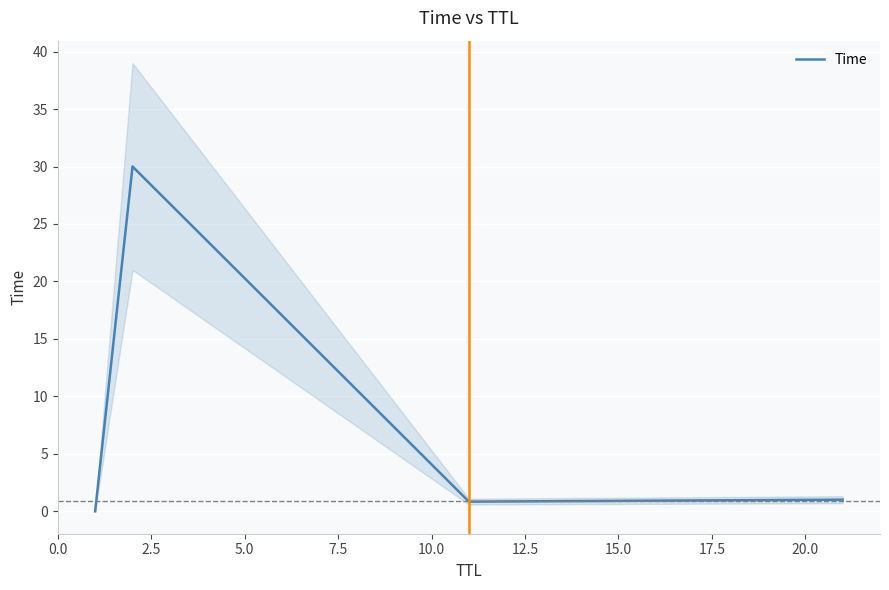

How many interior local peaks does the Time series have?

1